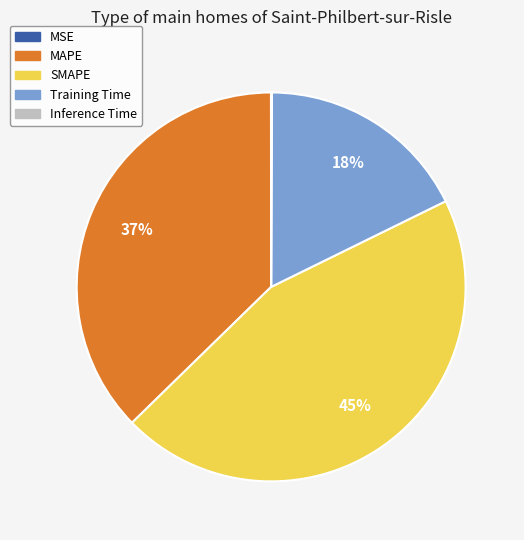

Is the sum of SMAPE and MAPE greater than half?

Yes